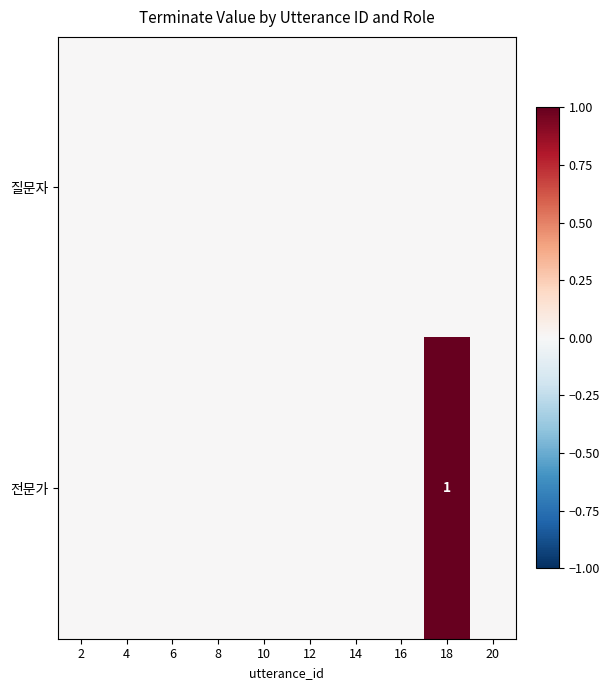

True or false: 전문가 has a value of 1 at 18.

True